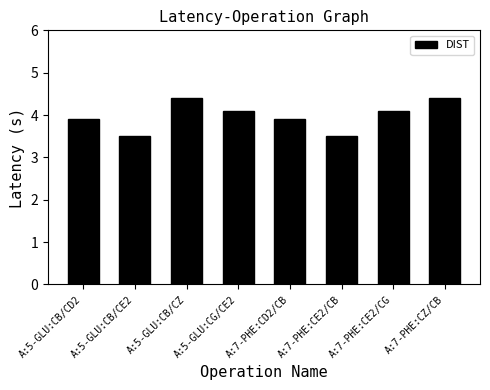

Which has a higher value, A:5-GLU:CG/CE2 or A:5-GLU:CB/CE2?

A:5-GLU:CG/CE2